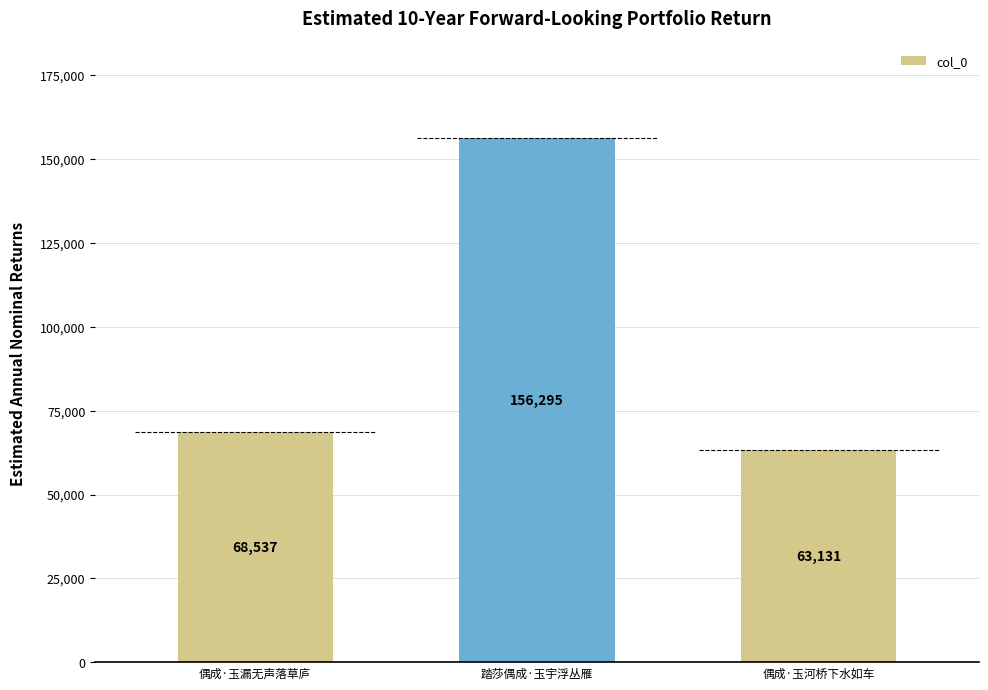

What is the sum of all values?

287963